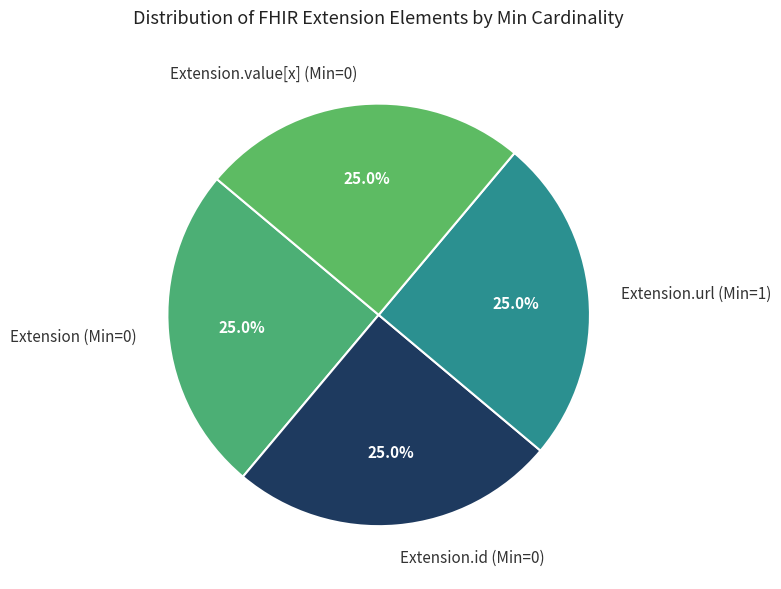

Is there a majority slice in this chart?

No